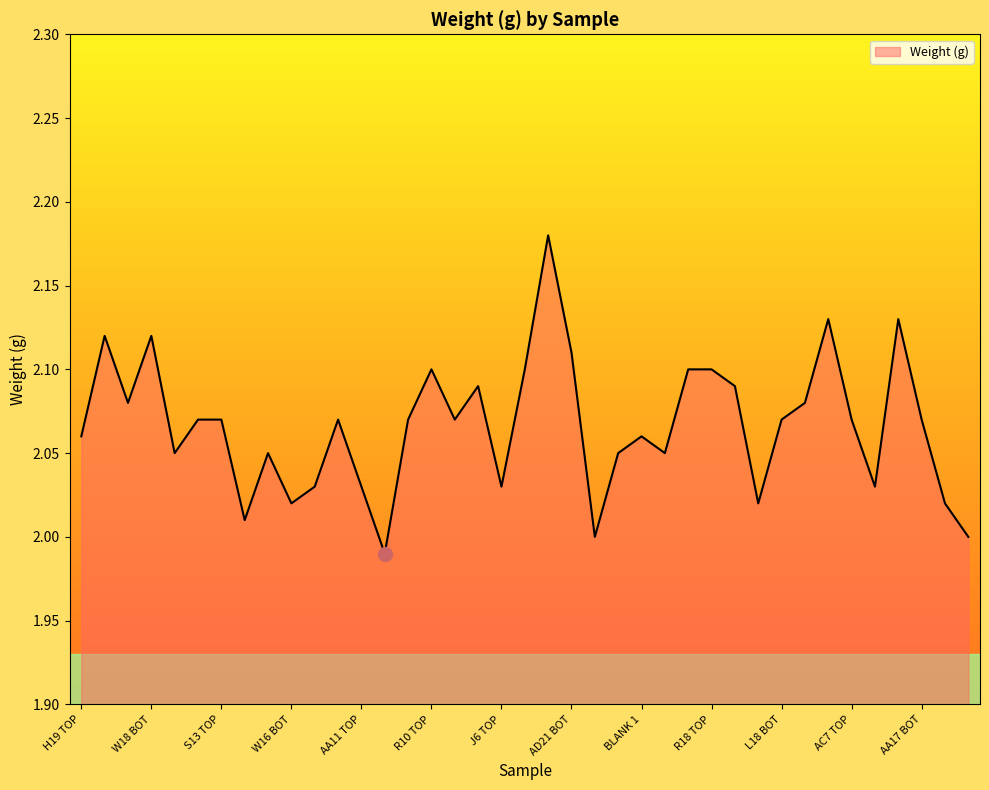

How many lines are shown in the chart?

1